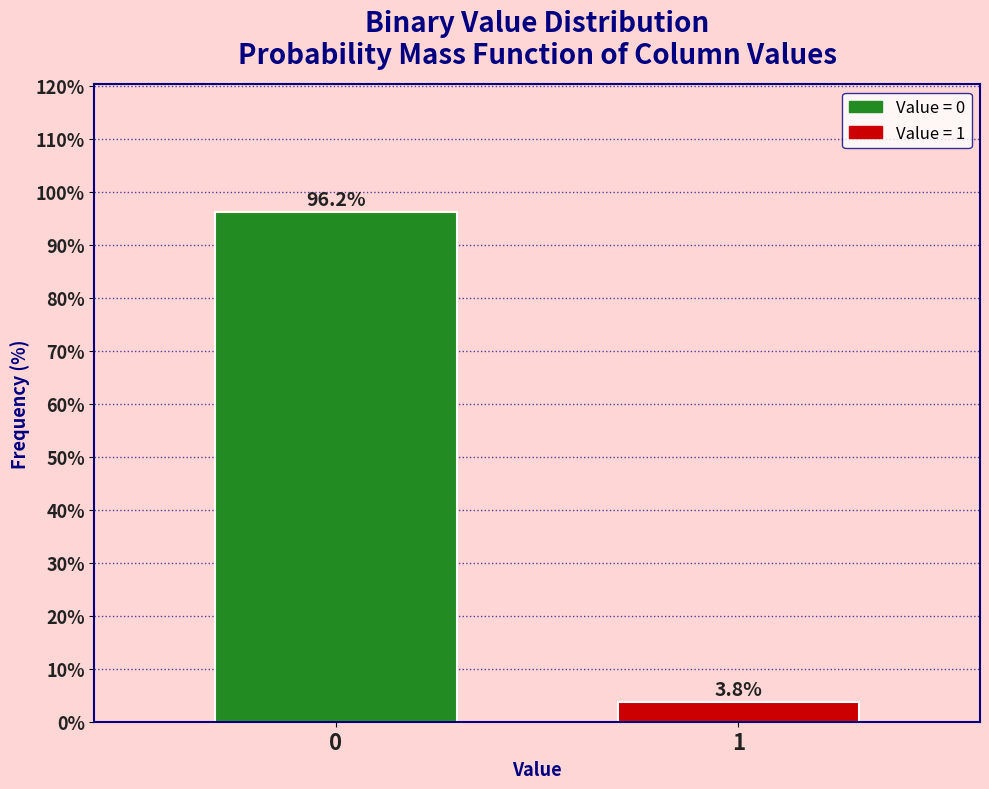

Reading right to left, extract all data points from this chart.

3.8	96.2